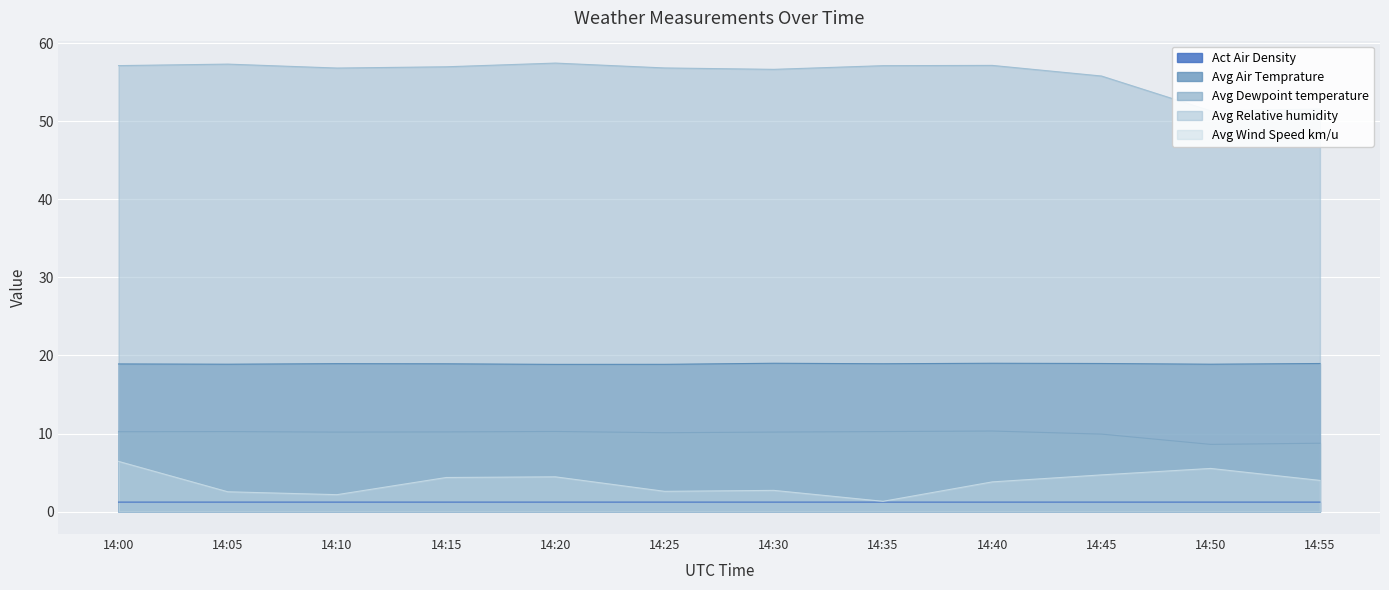

At which category does Avg Wind Speed km/u reach its first local valley?

14:10